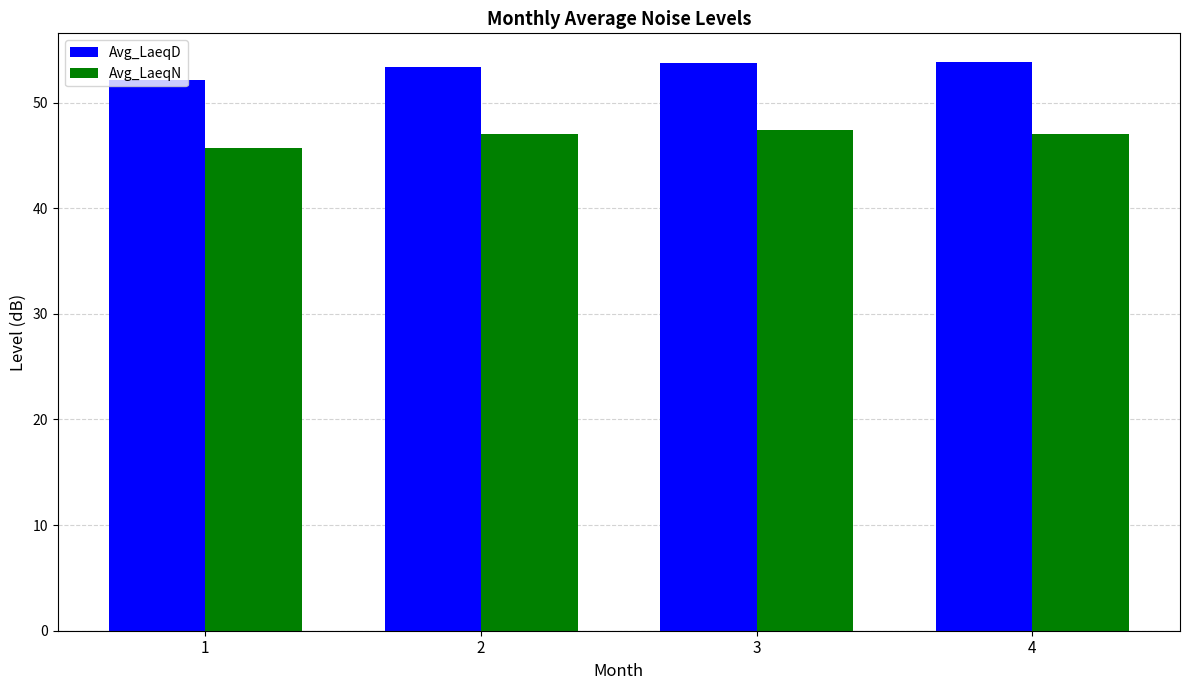

The value of Avg_LaeqD at 1 is 52.1. True or false?

True